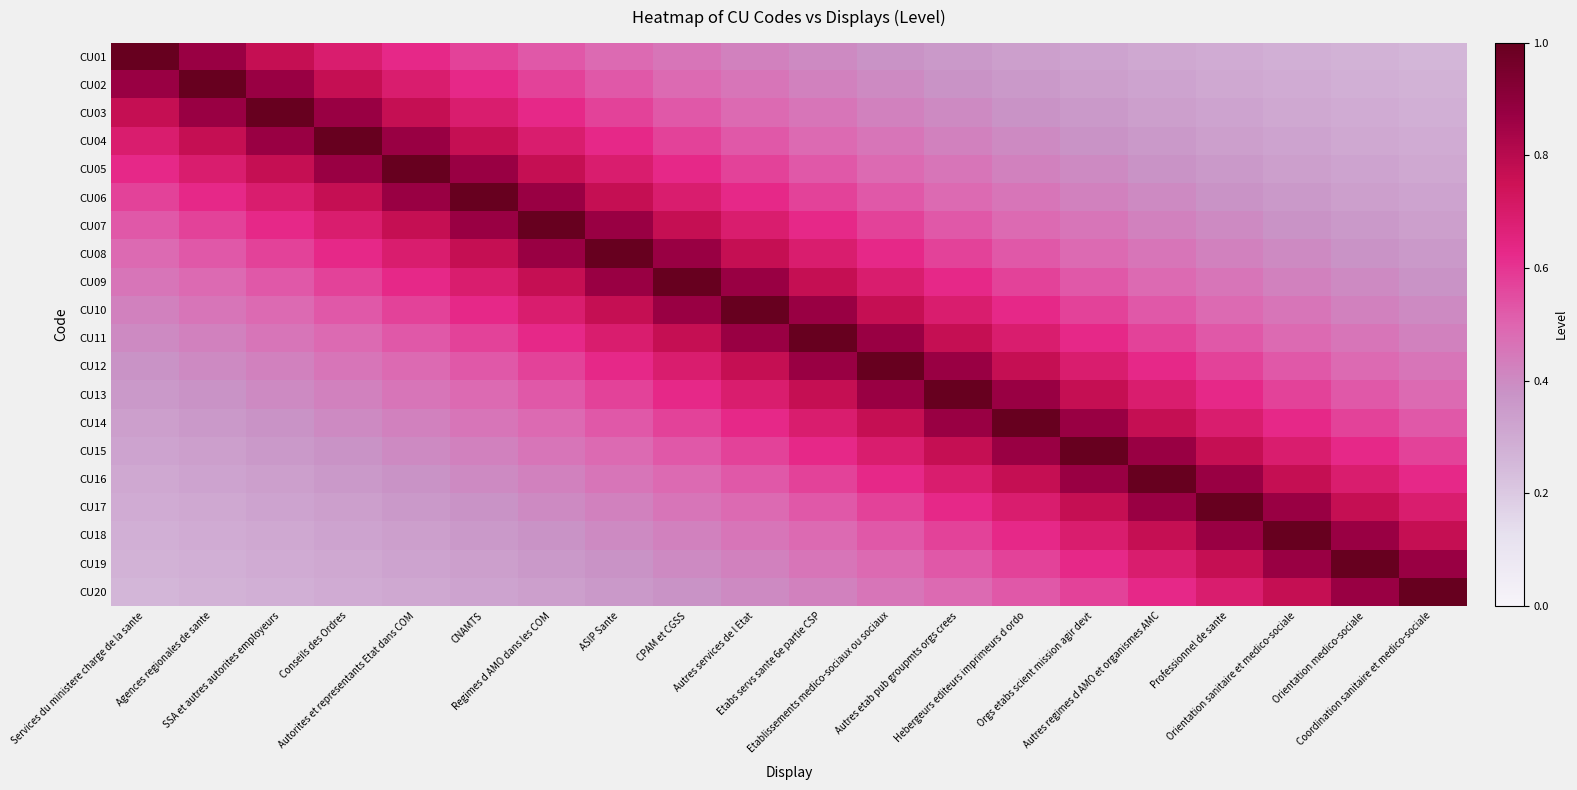

At how many categories does at least one series exceed 0?

20